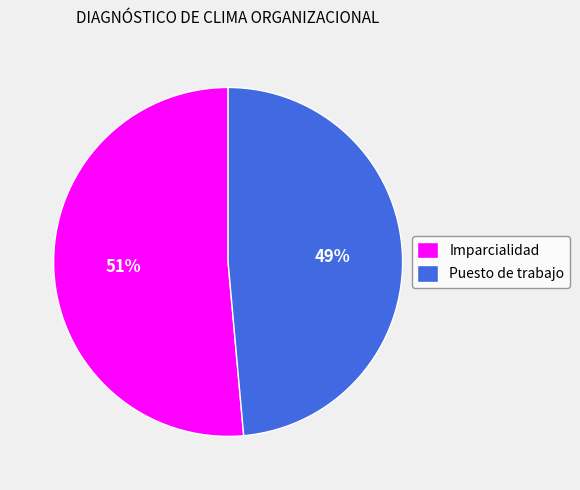

Count the number of slices in the pie.

2